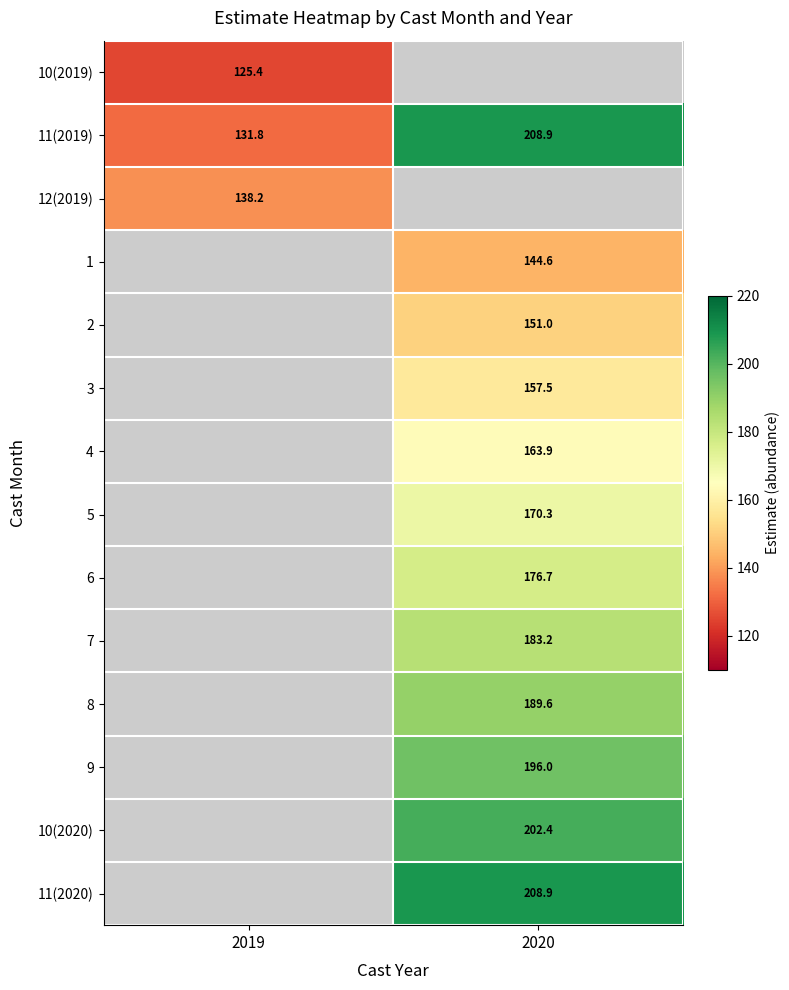

Count the number of data series in this chart.

14